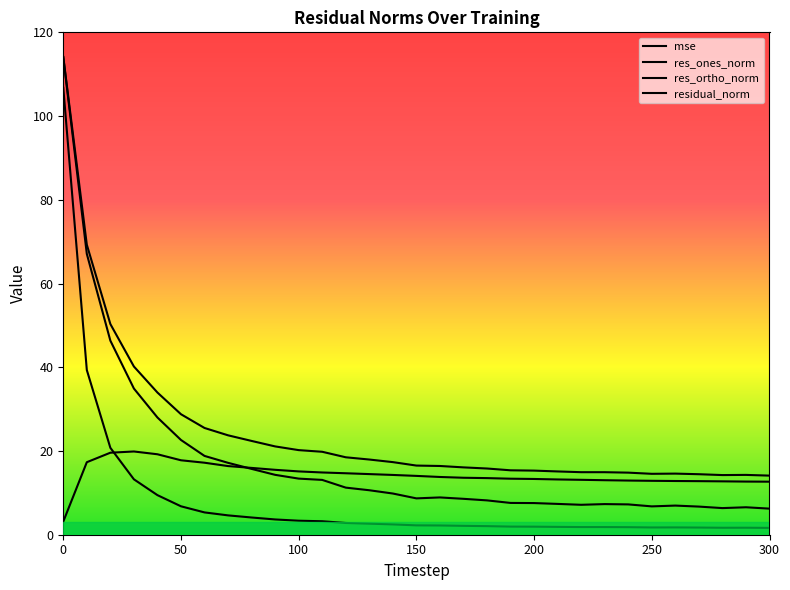

At 160, list the series in order from largest to smallest.

residual_norm, res_ortho_norm, res_ones_norm, mse